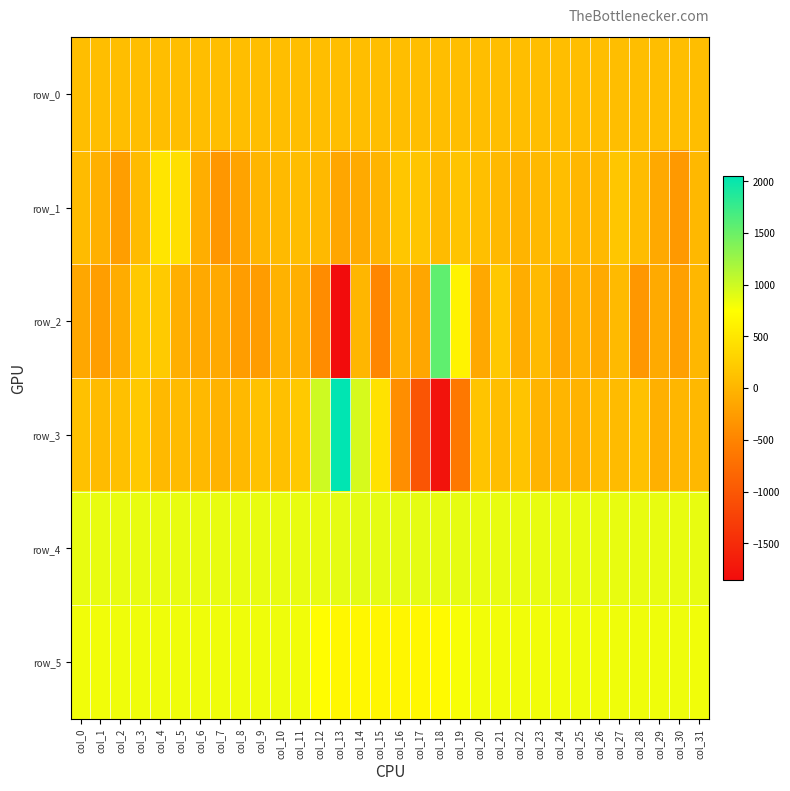

Where is row_0 nearest to the value 93?

col_0